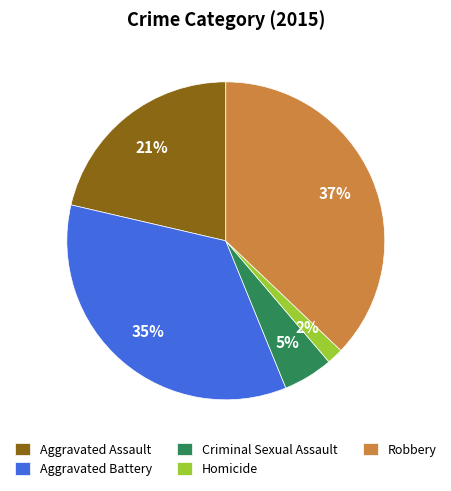

Rank the categories by value from highest to lowest.

Robbery, Aggravated Battery, Aggravated Assault, Criminal Sexual Assault, Homicide